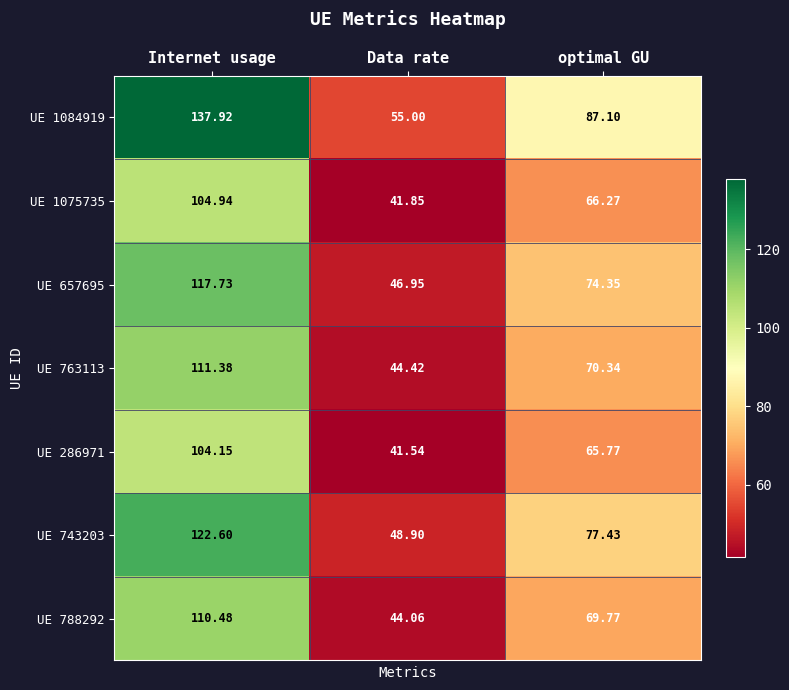

At which category is the sum across all series the highest?

Internet usage